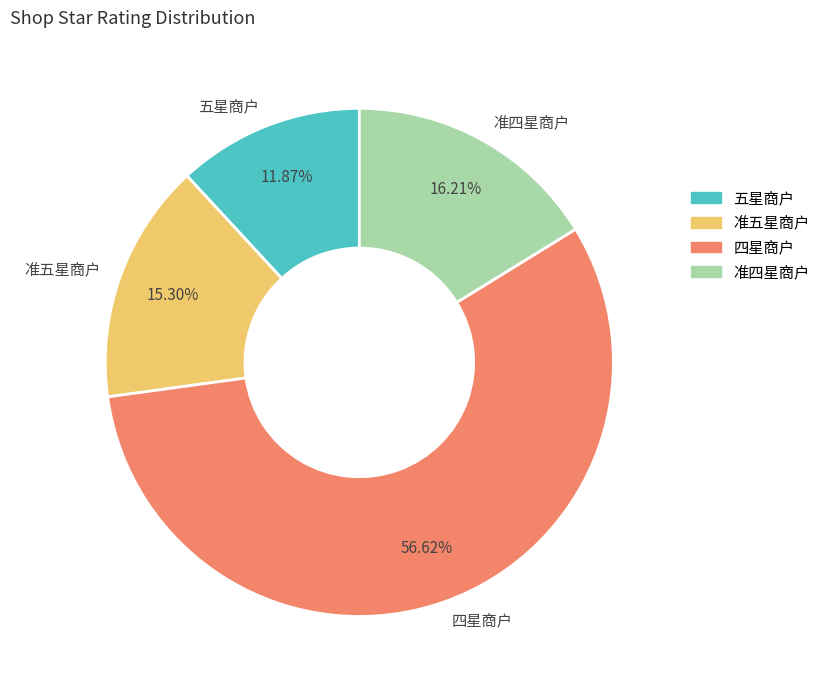

To the nearest percent, what portion does 五星商户 represent?

12%